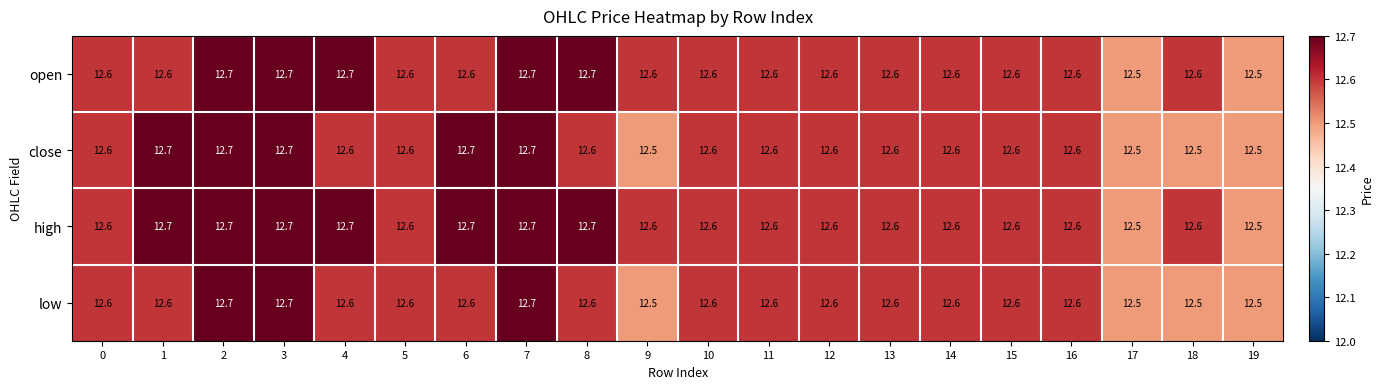

What is the minimum value shown in the chart?

12.5